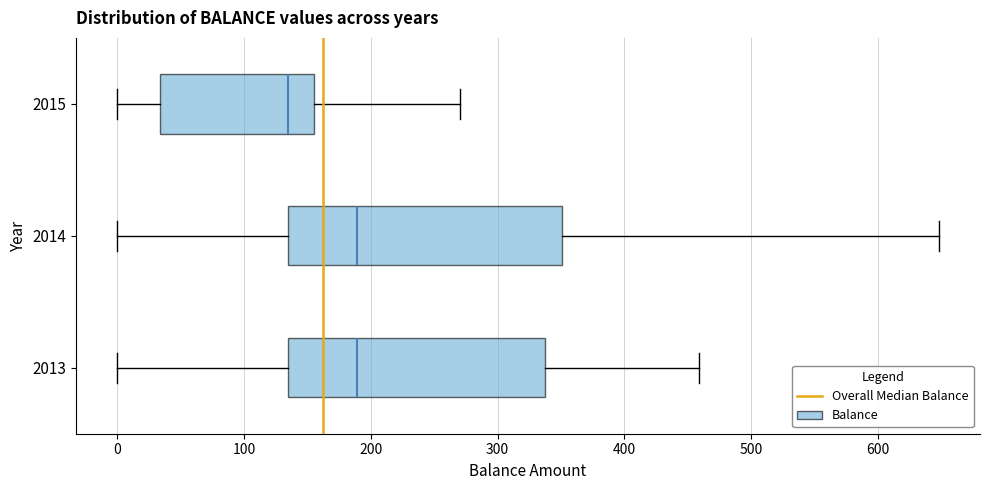

Which box is the widest, from its left edge to its right edge?

2014